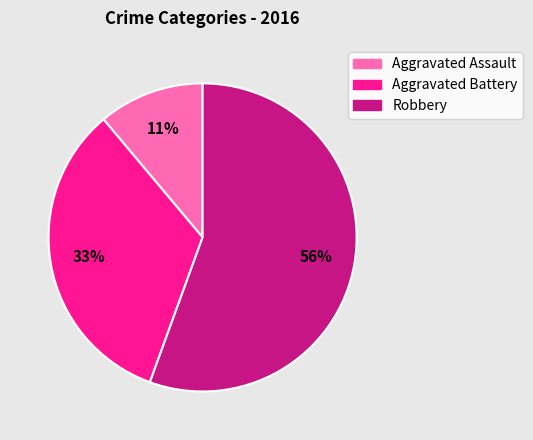

To the nearest percent, what is the average slice percentage?

33%